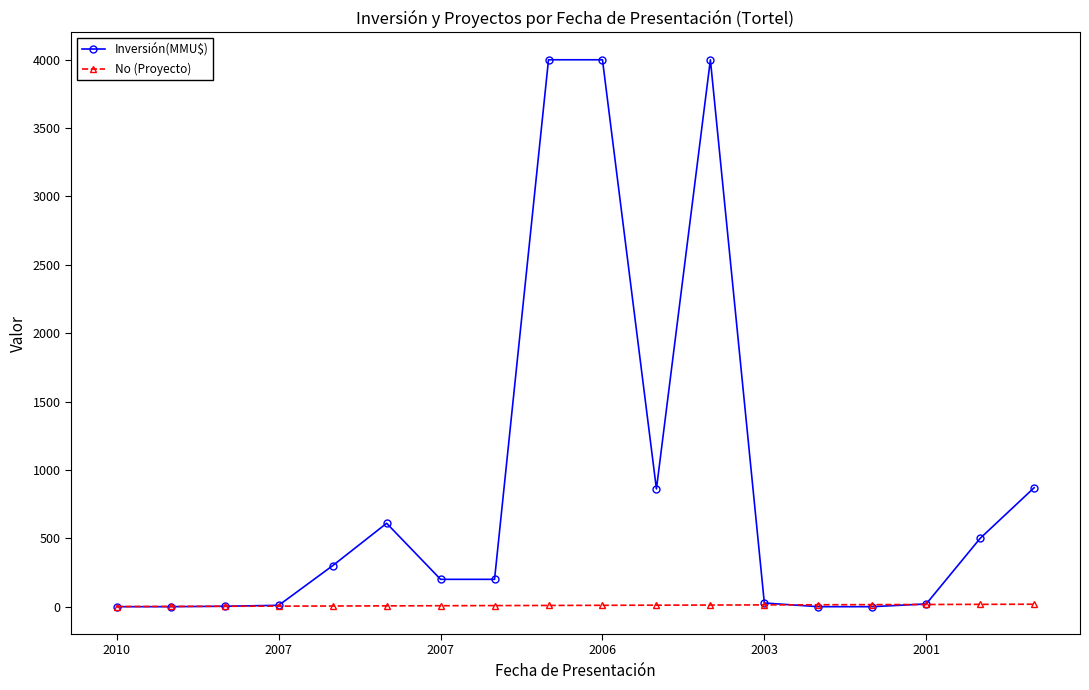

List the series in order of their peak value, lowest first.

No (Proyecto), Inversión(MMU$)